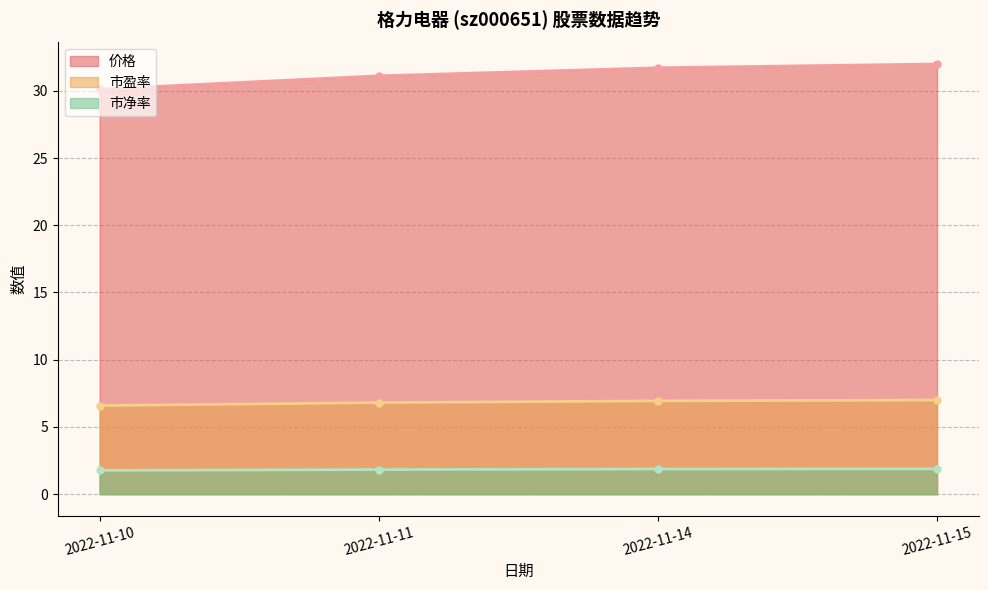

How many lines are shown in the chart?

3